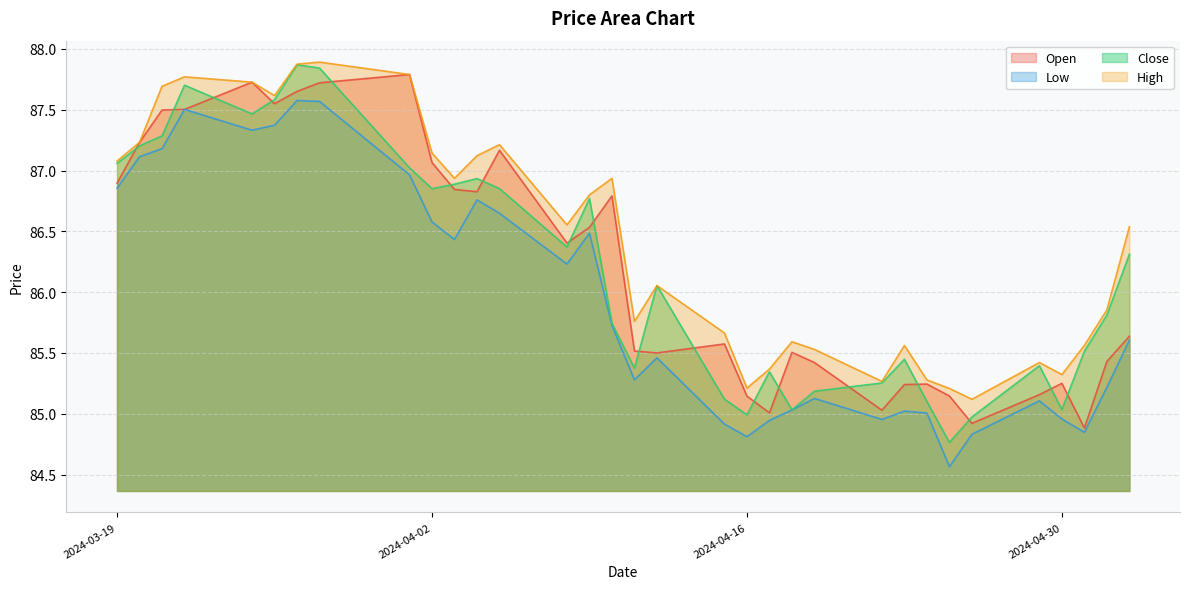

True or false: Open has more than 1 points higher than both neighbors.

True